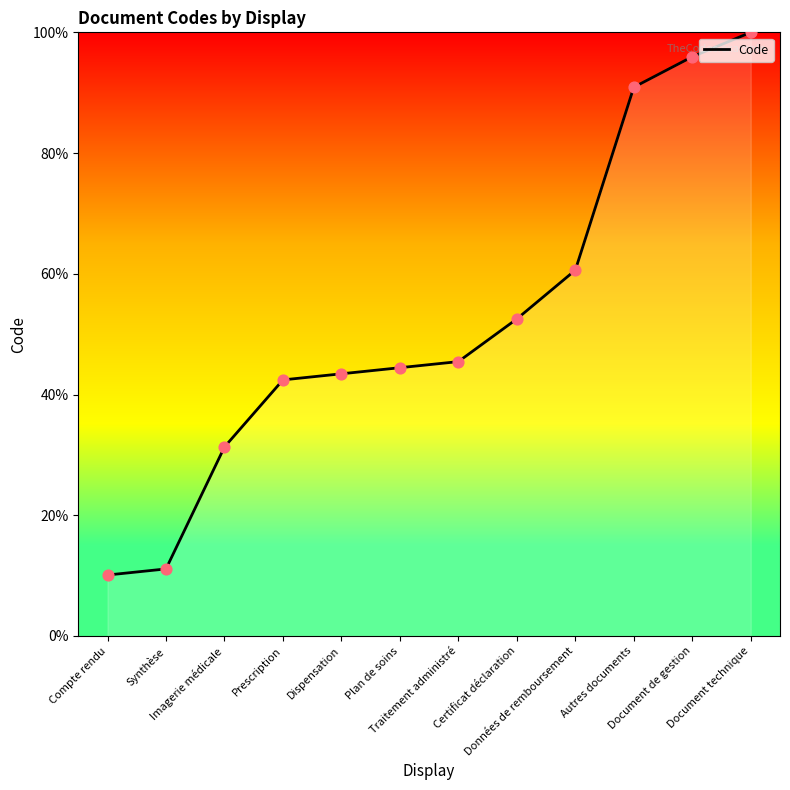

Between Document de gestion and Compte rendu, which is larger?

Document de gestion